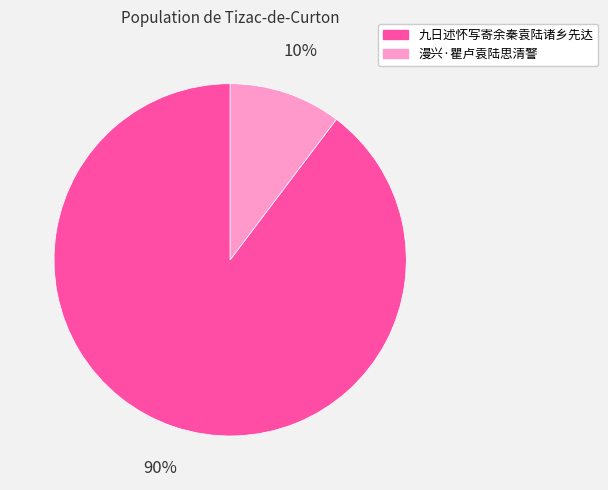

Count the number of slices in the pie.

2